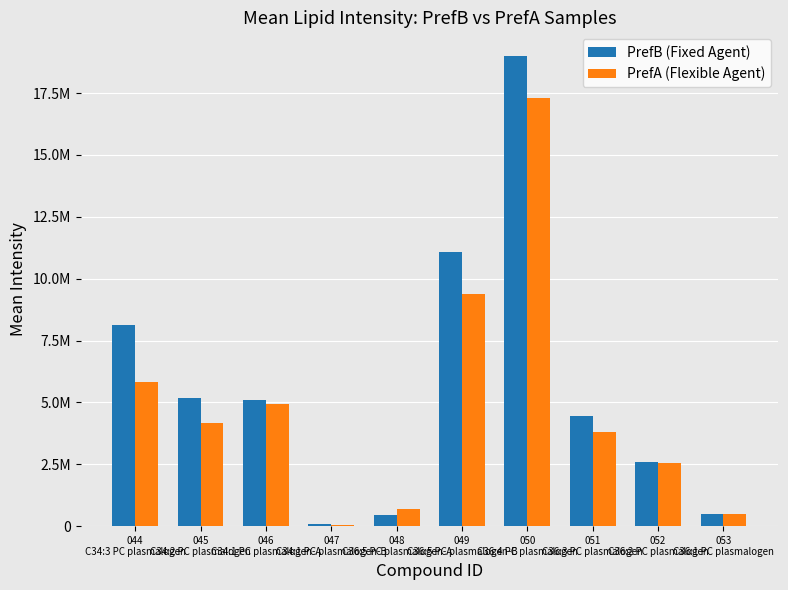

Which series has the largest total across all categories?

PrefB (Fixed Agent)